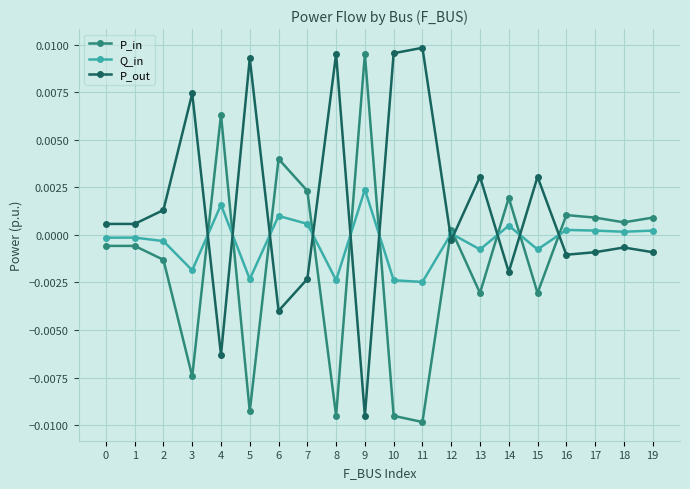

Rank the series at 5 from highest to lowest value.

P_out, Q_in, P_in